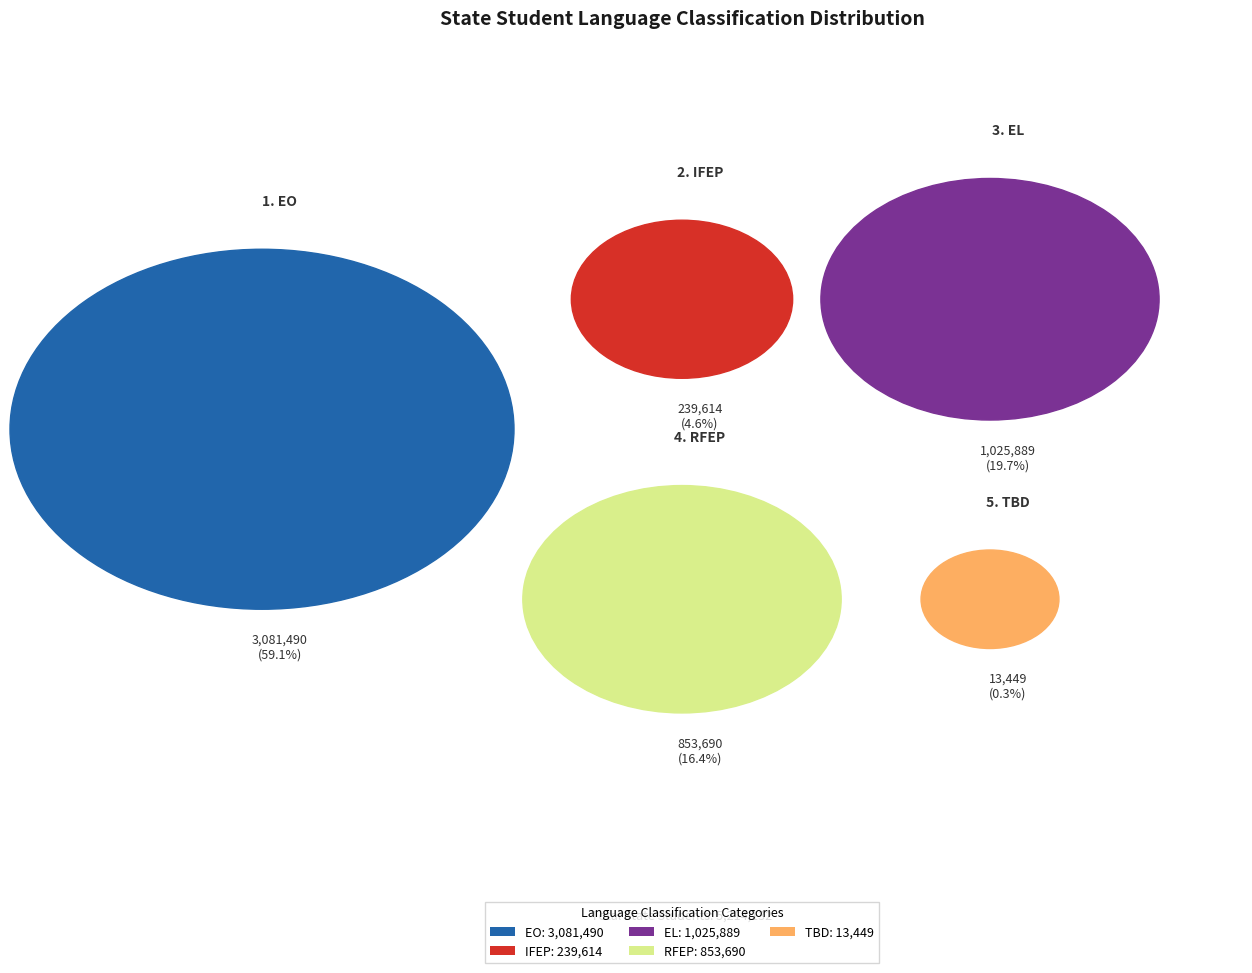

Between Initial Fluent English Proficient (IFEP) and To Be Determined (TBD), which is larger?

Initial Fluent English Proficient (IFEP)